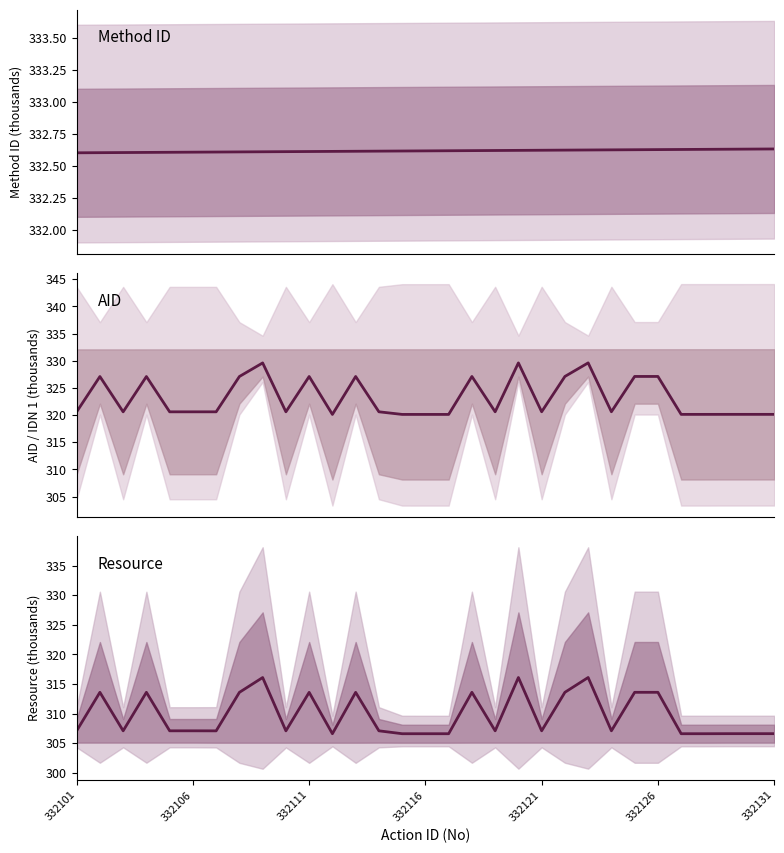

The AID mean series shows 327.1 at 21. True or false?

True